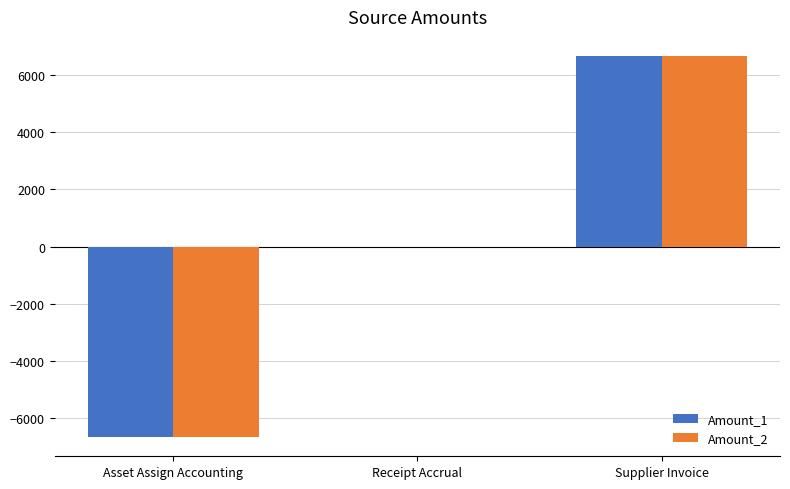

What is the sum of the Amount_2 values at Receipt Accrual and Supplier Invoice?

6671.5